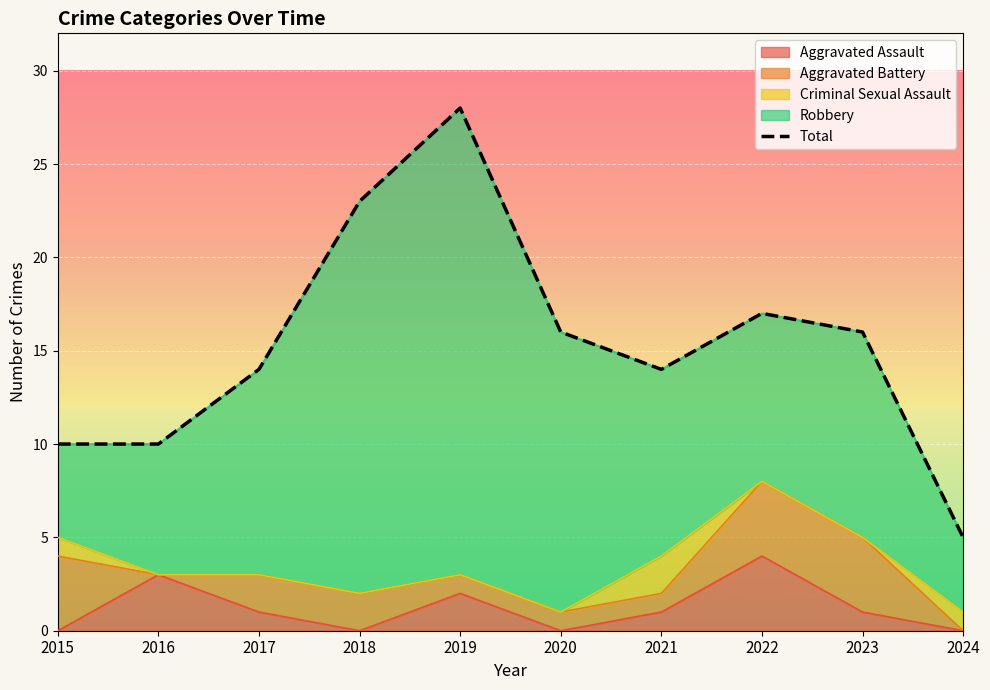

What value does the data have at 2022, to the nearest 5?

15